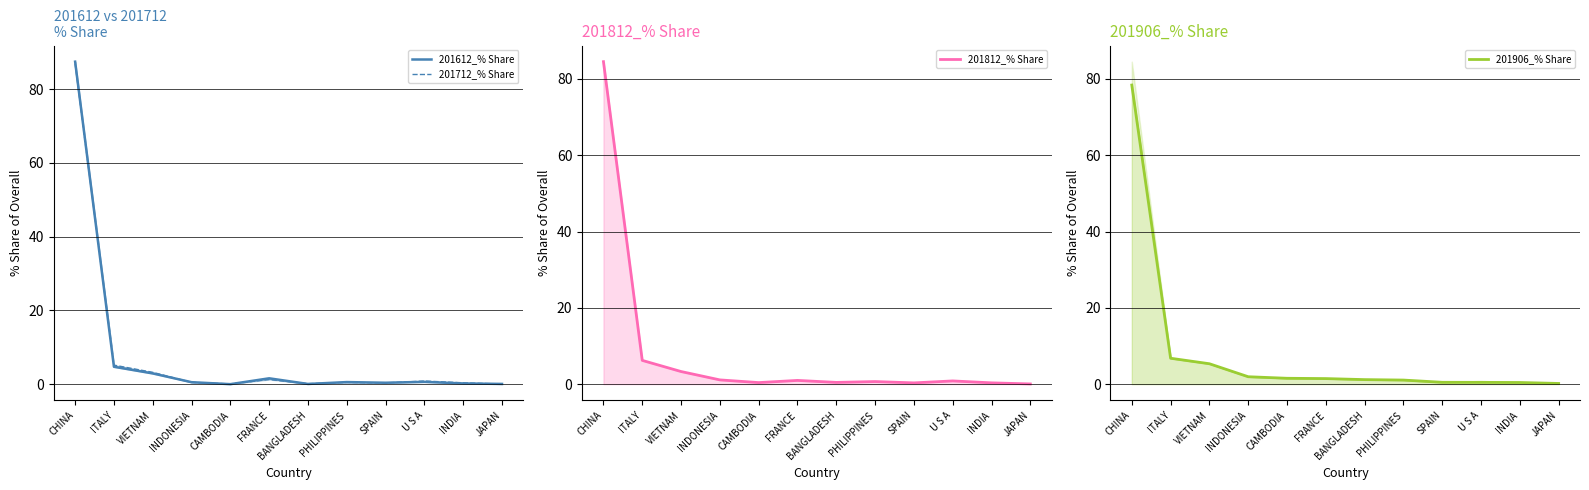

List the series in order of their peak value, lowest first.

201906_% Share, 201812_% Share, 201712_% Share, 201612_% Share